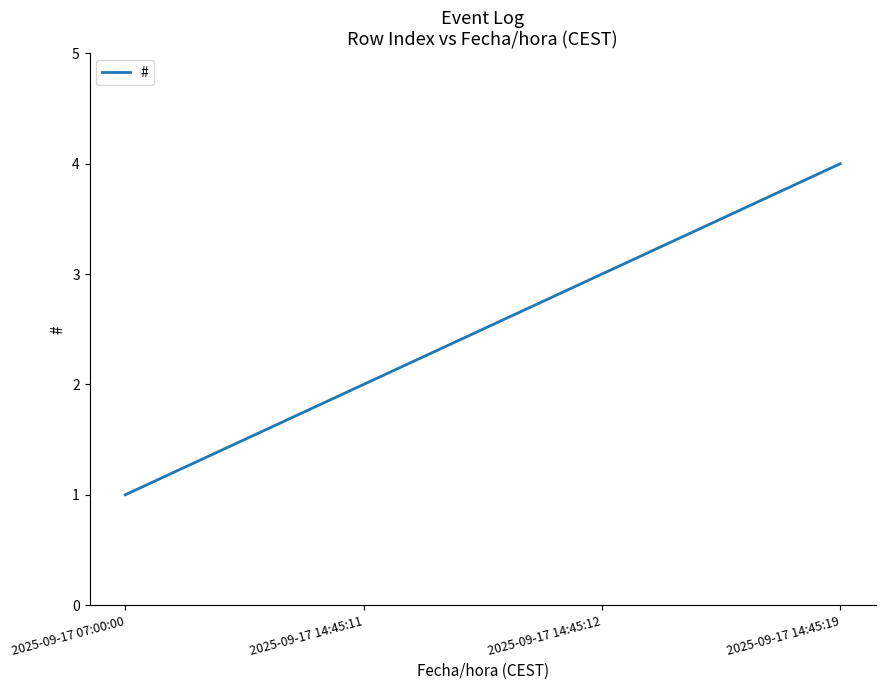

What is the change in value from 2025-09-17 07:00:00 to 2025-09-17 14:45:19?

+3